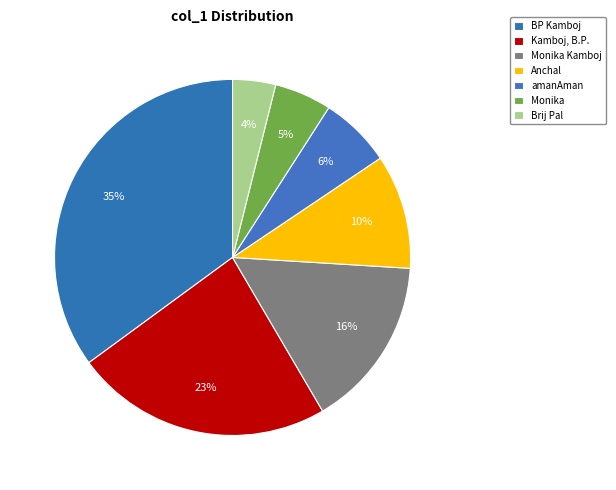

What is the smallest slice in the pie chart?

Brij Pal